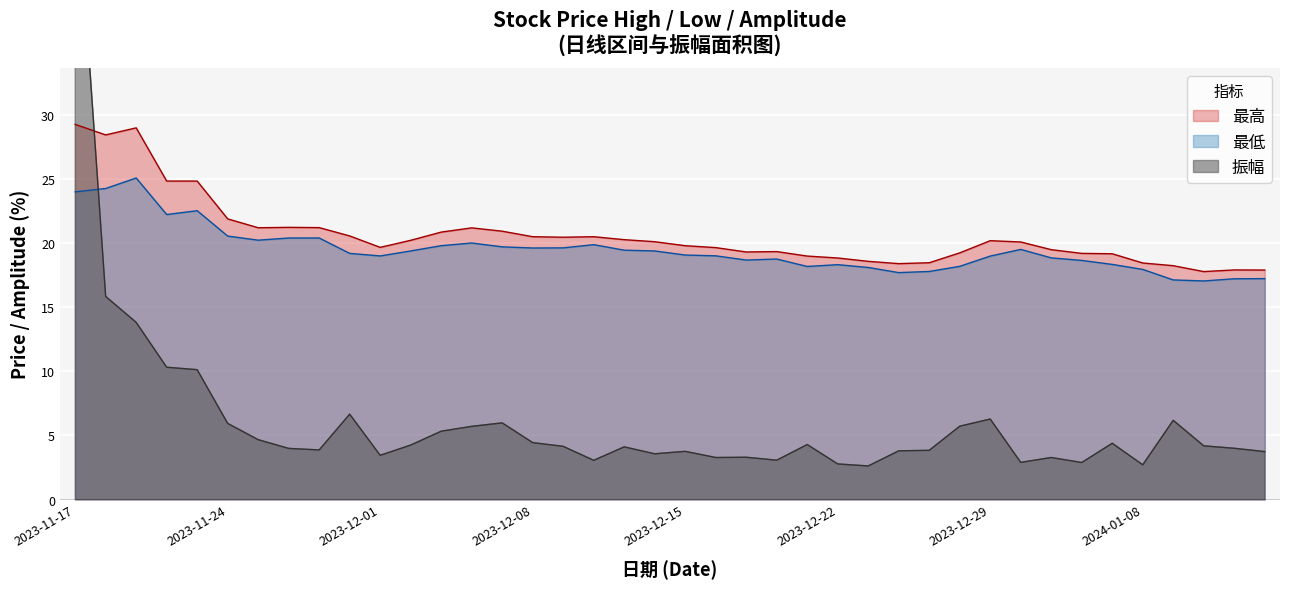

The 最低 series shows 20.4 at 2023-11-28. True or false?

True